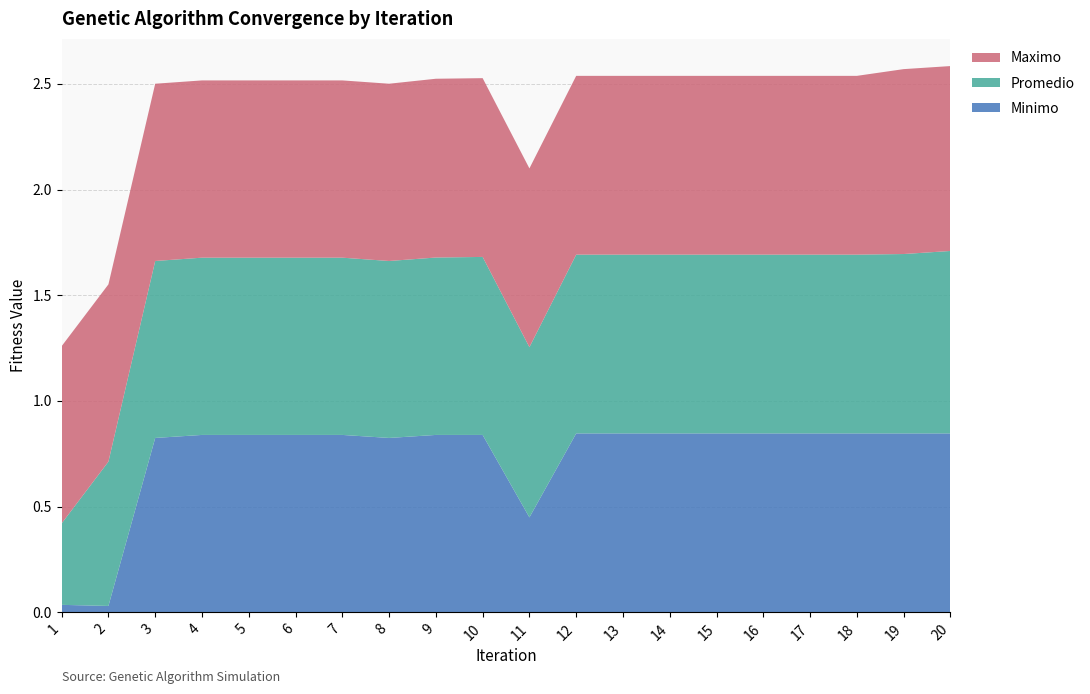

Reading left to right, list all the values displayed in this chart.

Minimo: 0.0	0.0	0.8	0.8	0.8	0.8	0.8	0.8	0.8	0.8	0.4	0.8	0.8	0.8	0.8	0.8	0.8	0.8	0.8	0.8
Promedio: 0.4	0.7	0.8	0.8	0.8	0.8	0.8	0.8	0.8	0.8	0.8	0.8	0.8	0.8	0.8	0.8	0.8	0.8	0.8	0.9
Maximo: 0.8	0.8	0.8	0.8	0.8	0.8	0.8	0.8	0.8	0.8	0.8	0.8	0.8	0.8	0.8	0.8	0.8	0.8	0.9	0.9